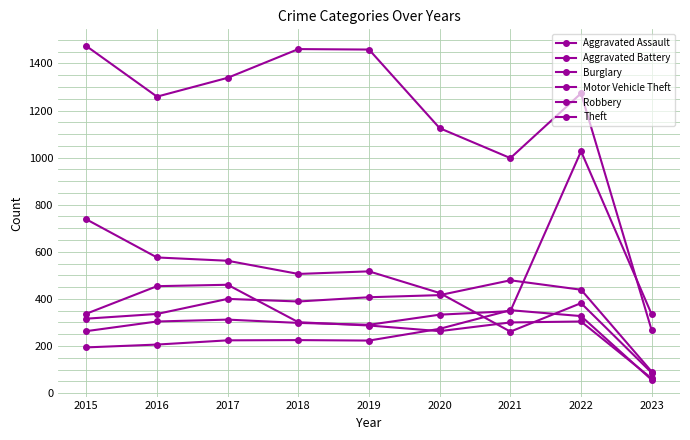

Does the chart have visible grid lines?

Yes